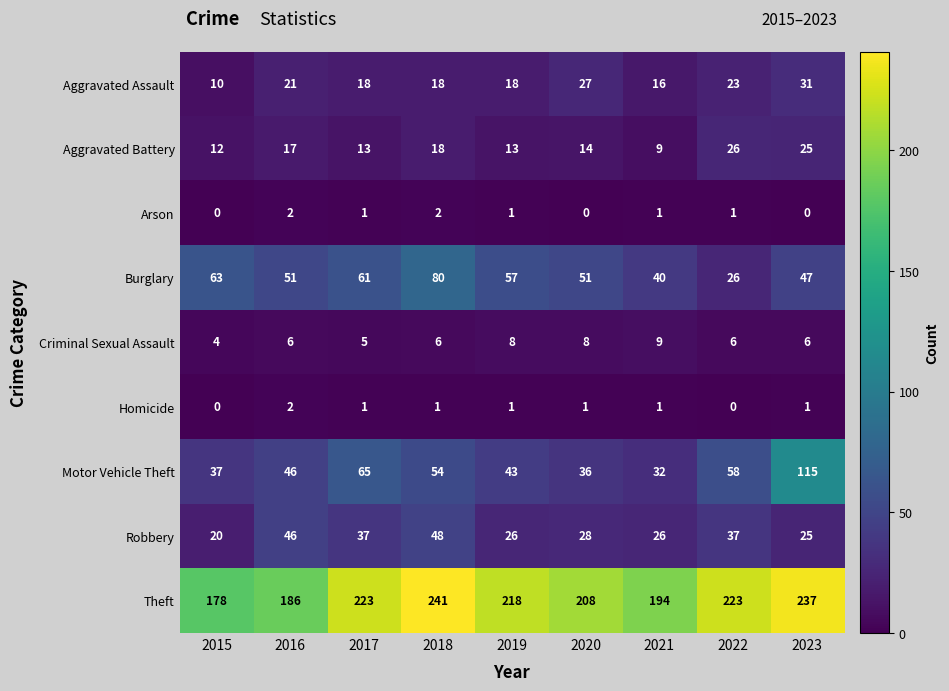

What is the maximum value shown in the chart?

241